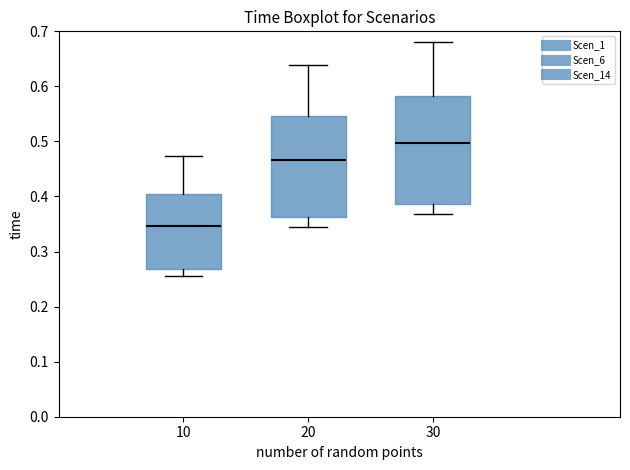

Where is the upper edge of the box at x = 20 on the y-axis? The values are not printed on the chart, so give them approximately, as read against the axis.

0.55